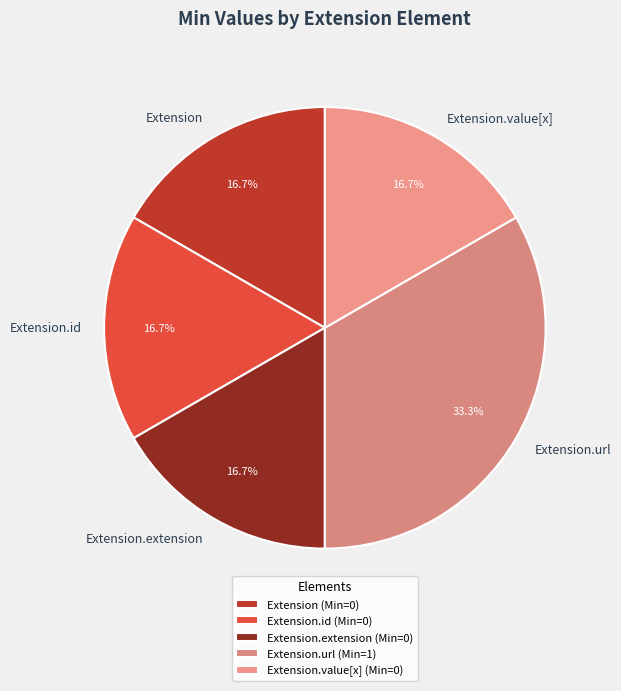

Does Extension.id represent more than half of the total?

No